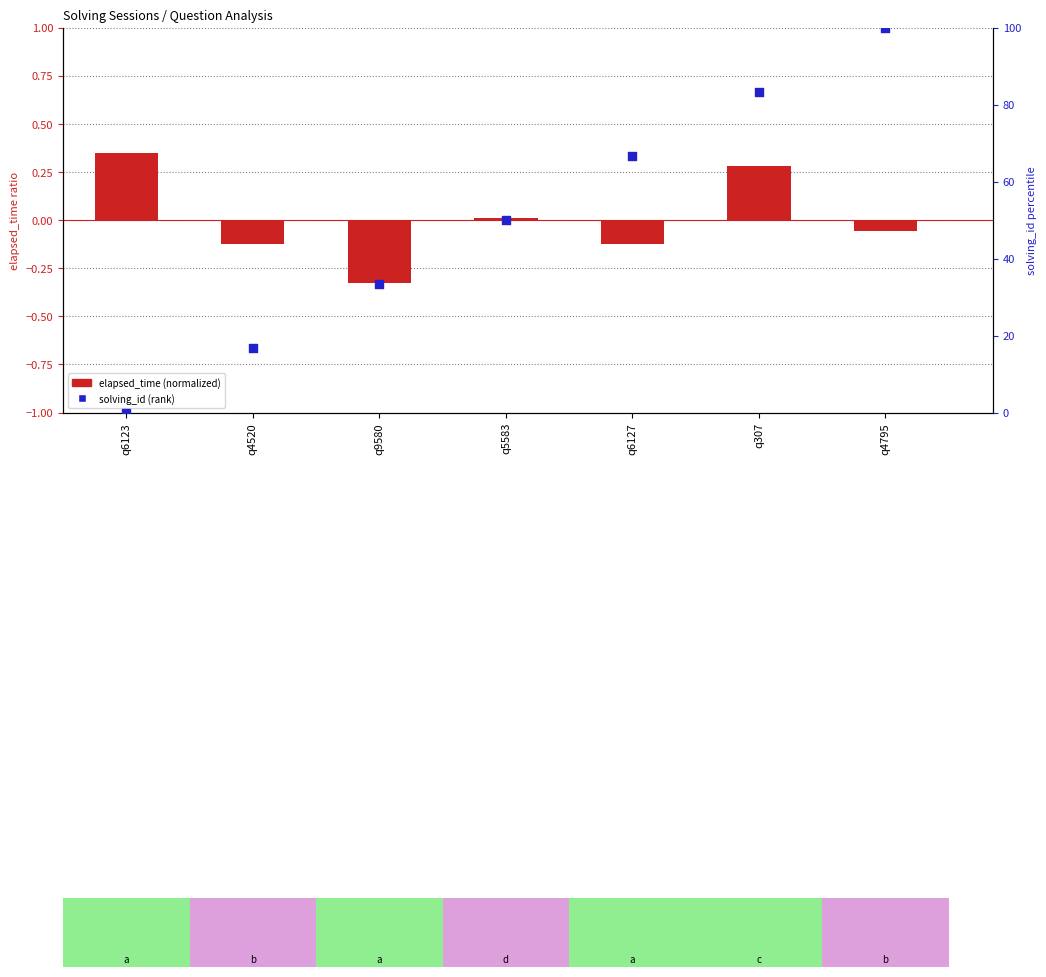

Which series contains the highest Y value?

solving_id (percentile)